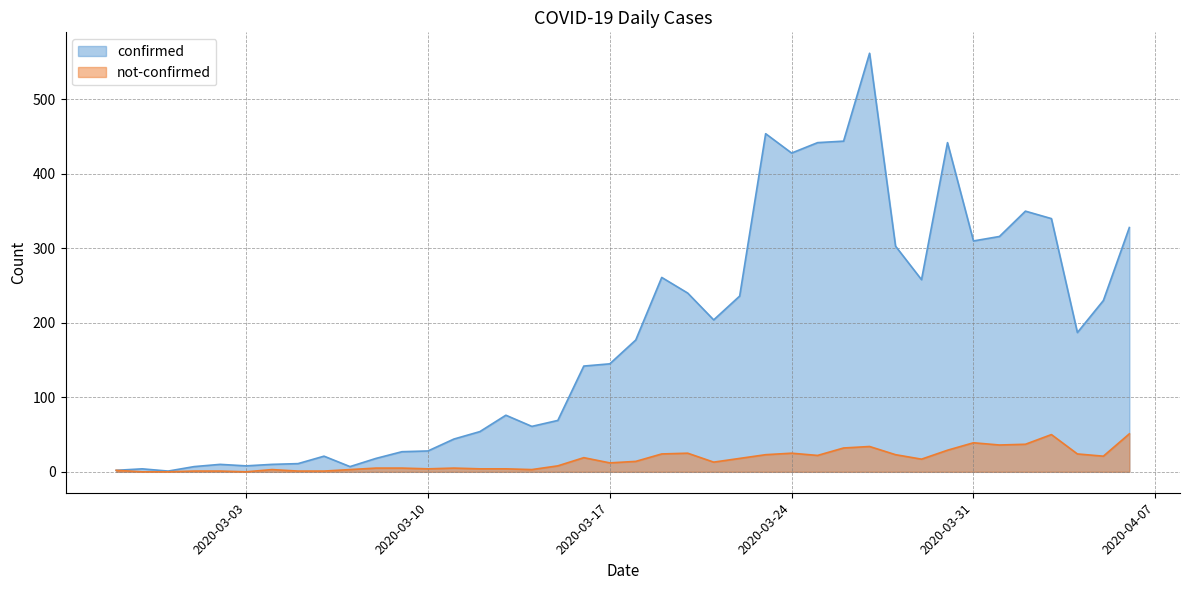

How many values in the confirmed series are below 177?

20